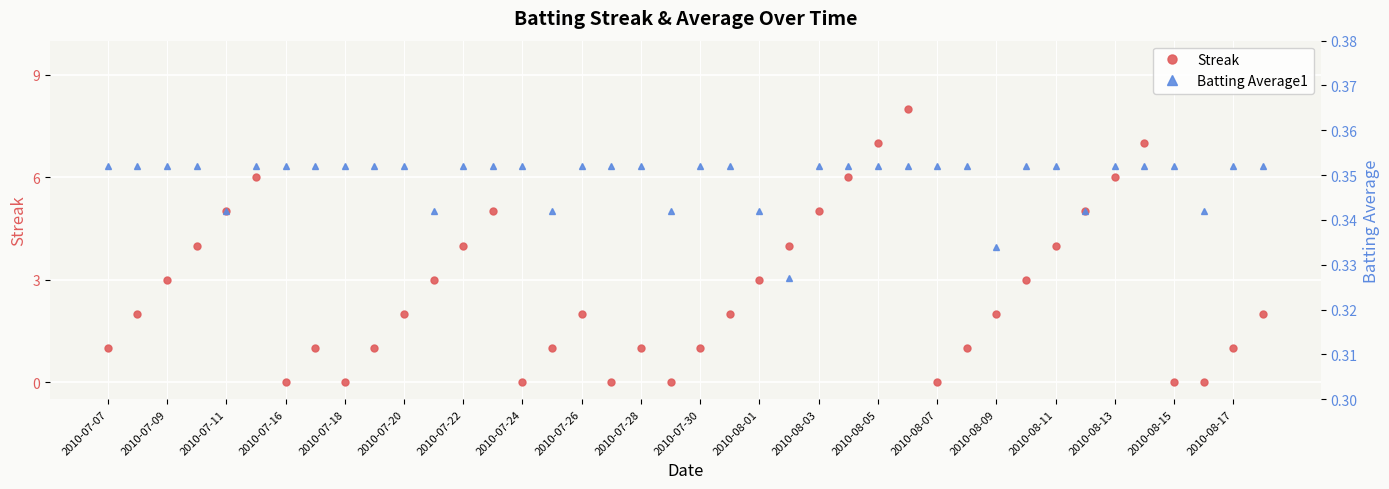

Is it true that Streak equals 2 at 2010-08-09?

True